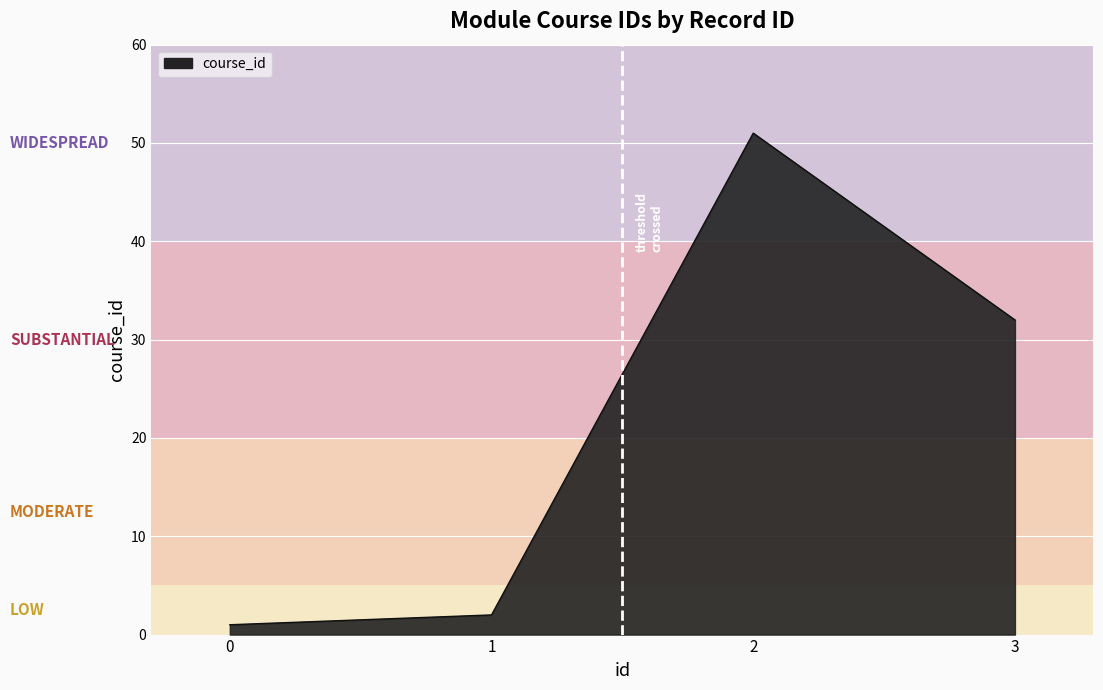

List the labels in order of value, largest first.

2, 3, 1, 0